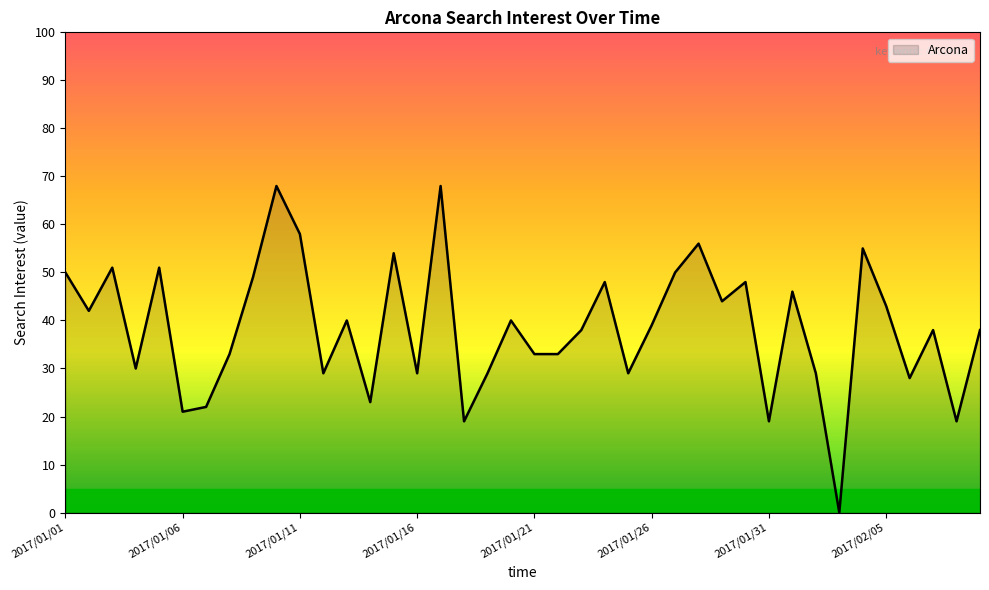

What is the maximum value shown in the chart?

68